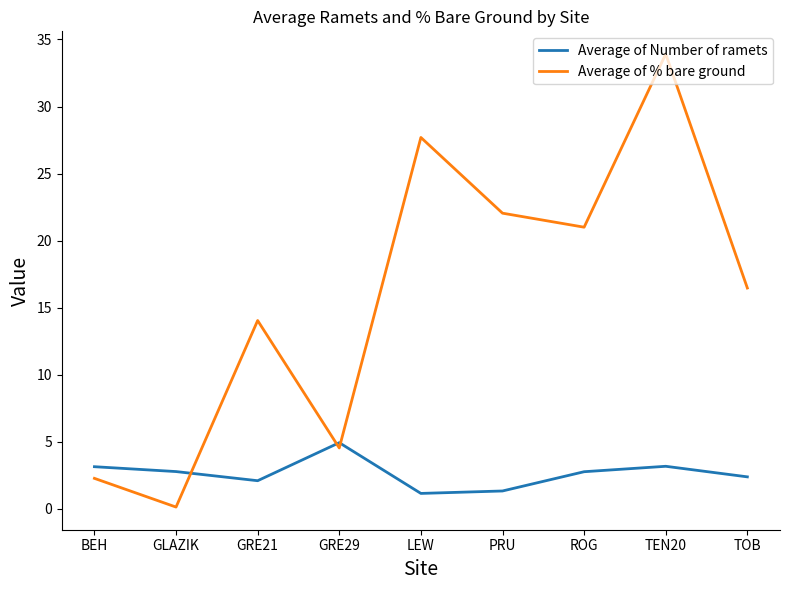

The Average of % bare ground series shows 16.5 at TOB. True or false?

True